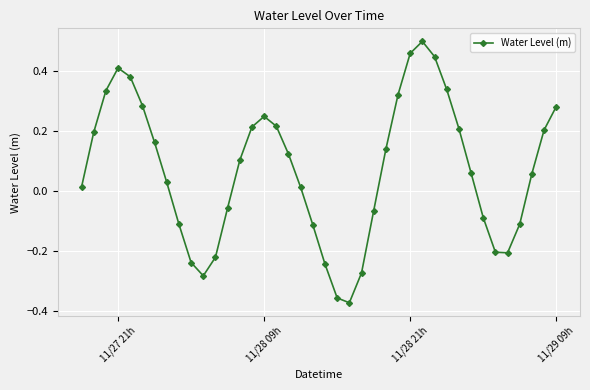

What is the difference between the maximum and minimum values?

0.9